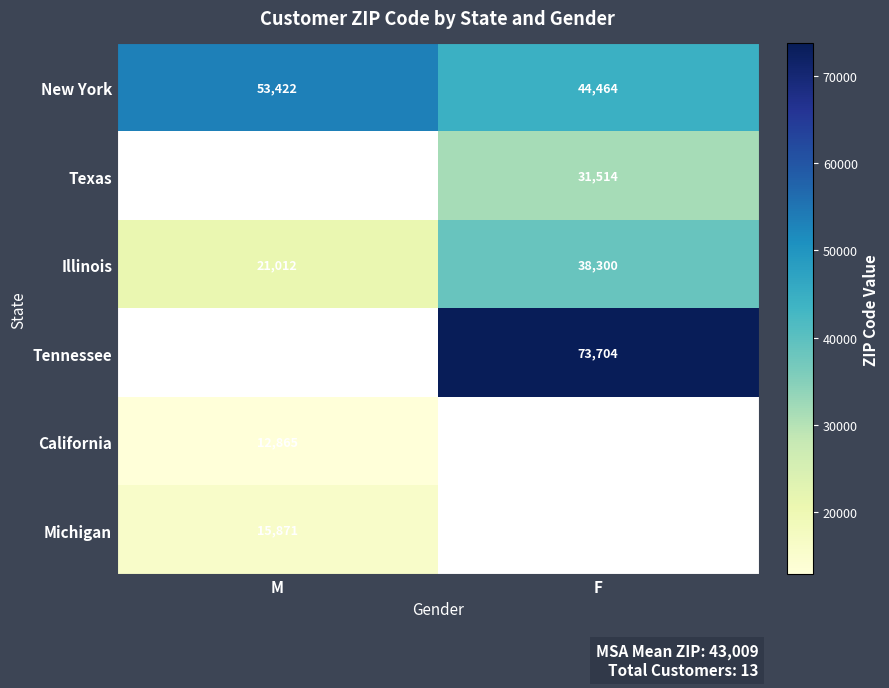

At which category does the chart reach its minimum across all series?

M